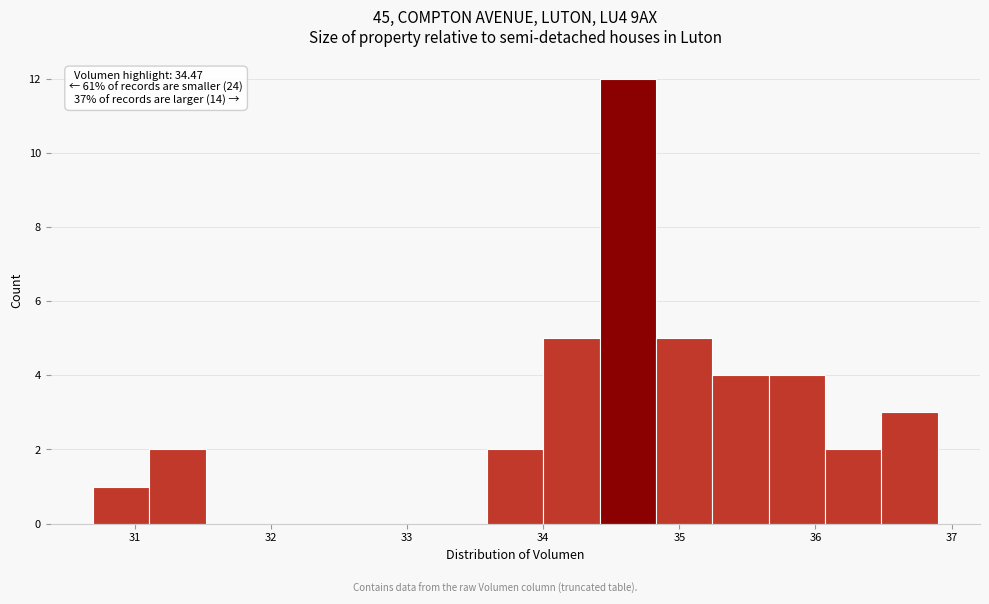

Which range on the x-axis has the tallest bar?

34.4 to 34.8